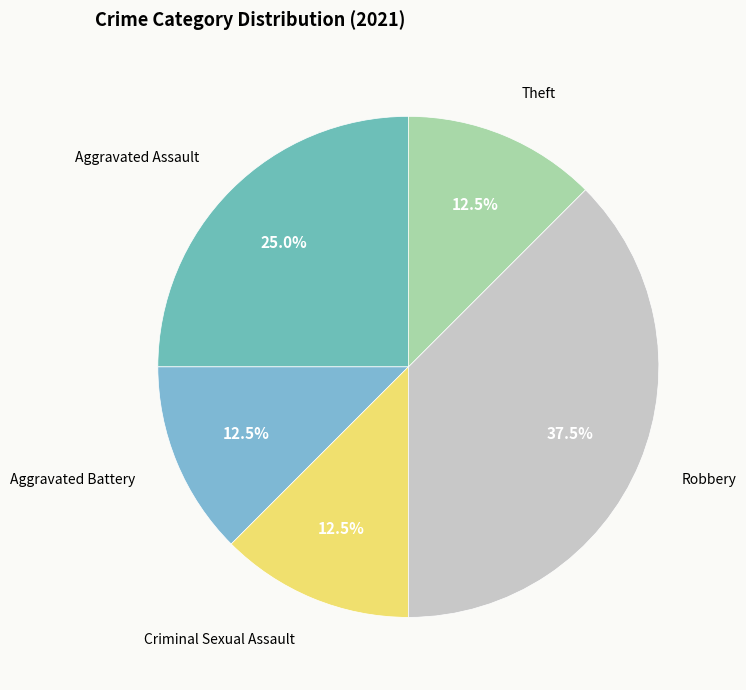

Does Criminal Sexual Assault represent more than half of the total?

No